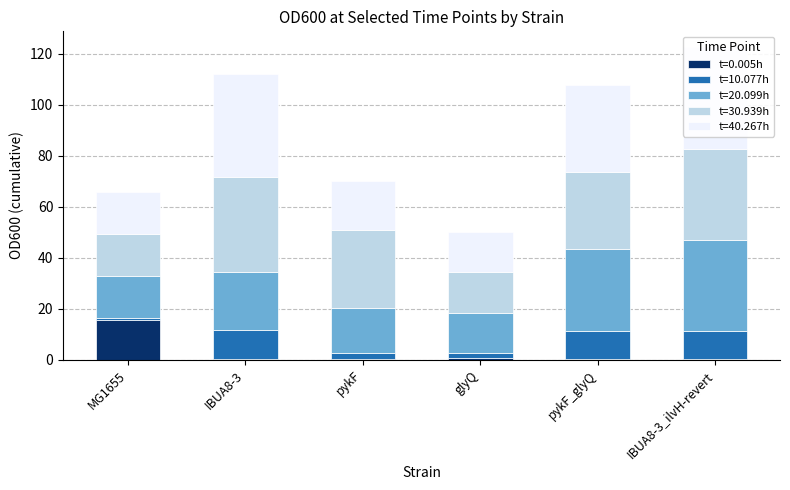

How many categories are shown in the chart?

6